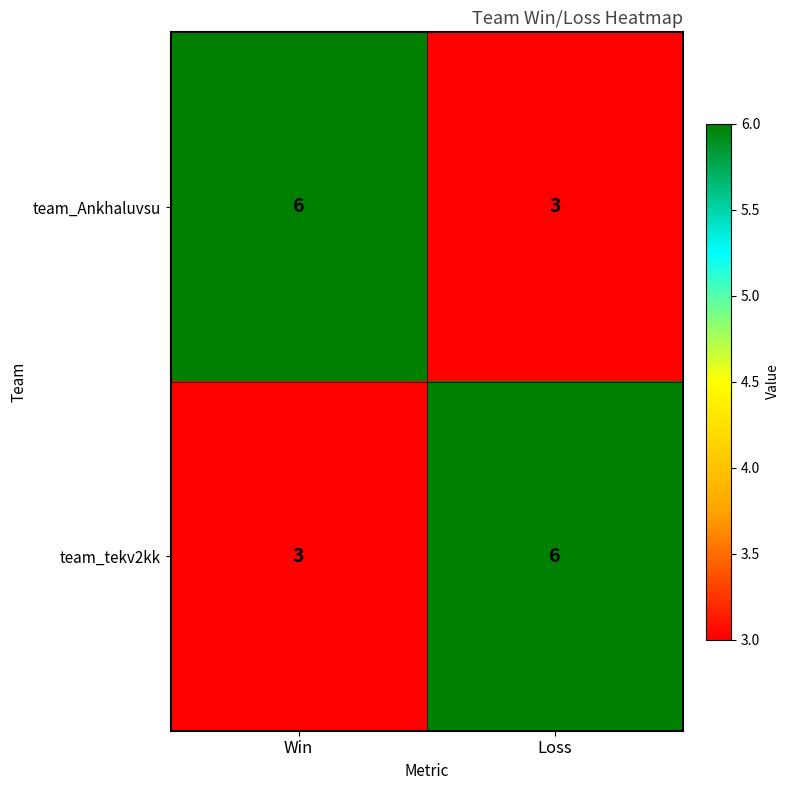

The value of team_Ankhaluvsu at Win is 3. True or false?

False